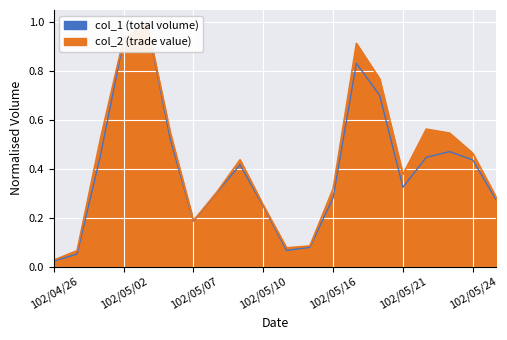

What is the total value across all series at 102/05/22?

1.0